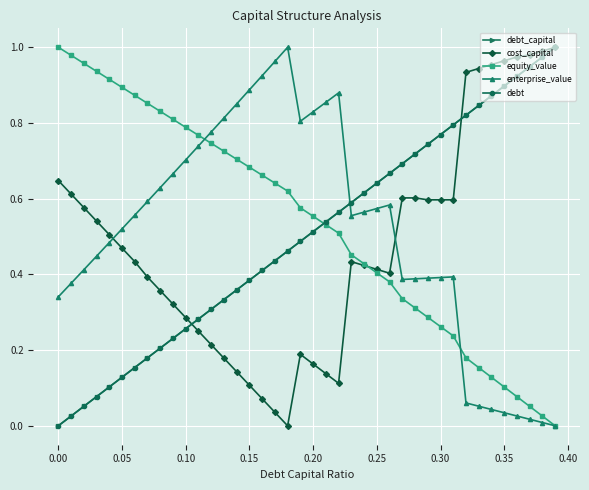

Is it true that enterprise_value equals 0.4 at 0.15?

False